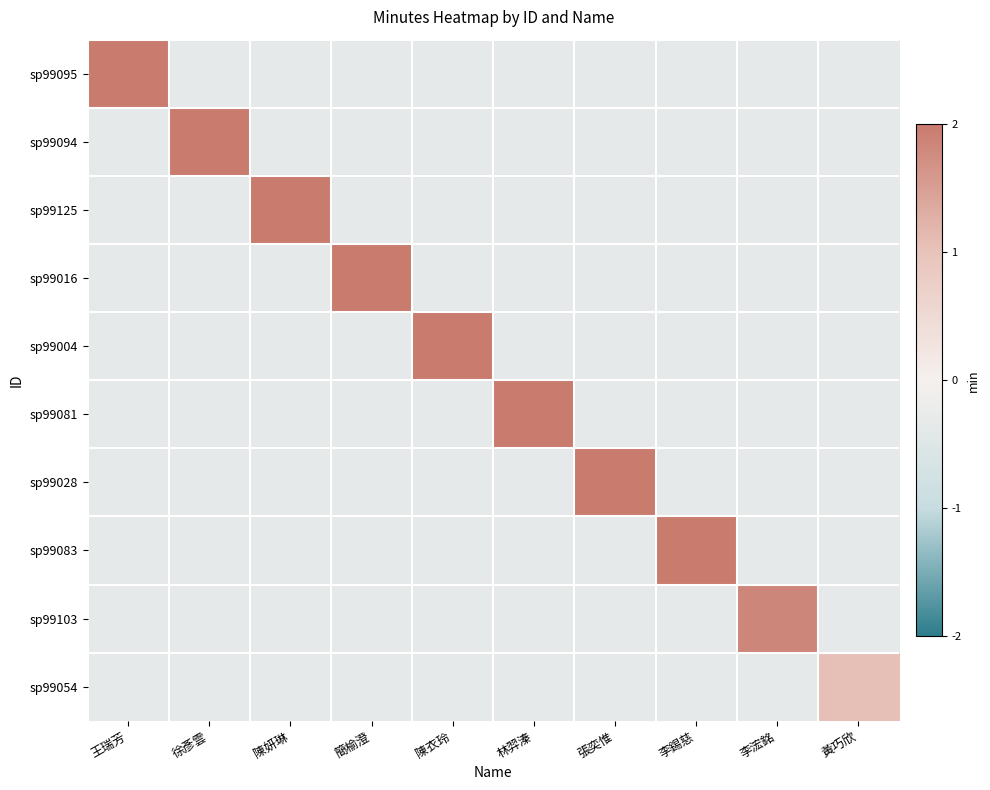

Count the number of categories in the chart.

10